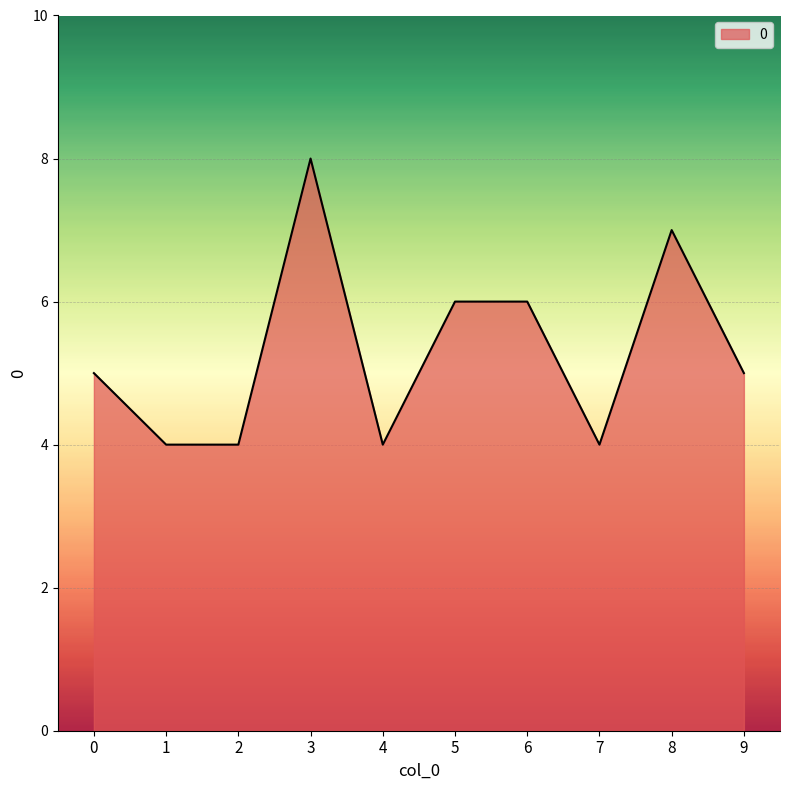

Where is the first local maximum?

3